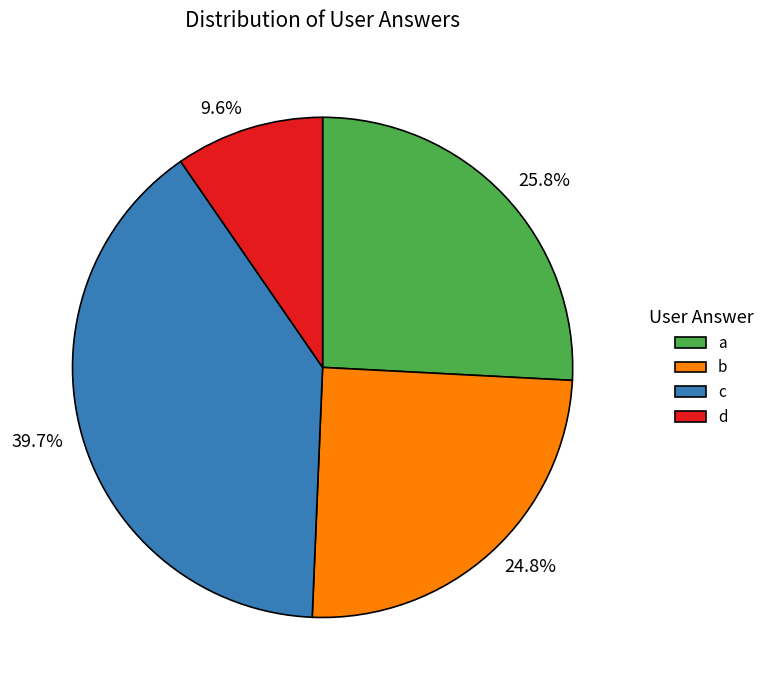

Which category has the biggest portion of the pie?

c